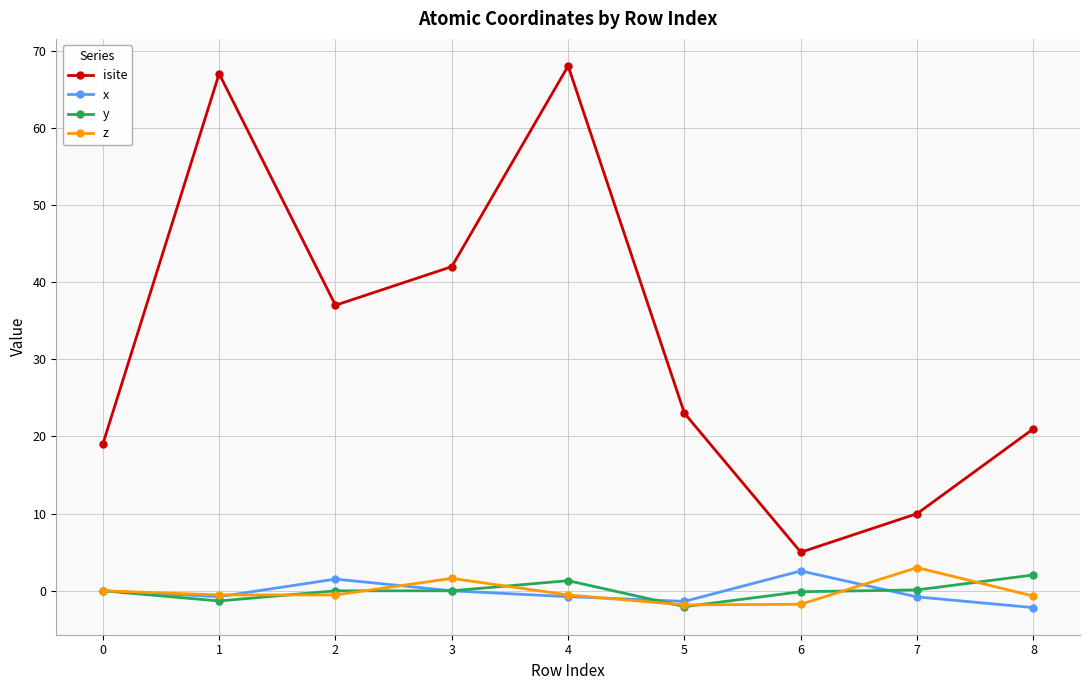

At which label does x reach its minimum?

8